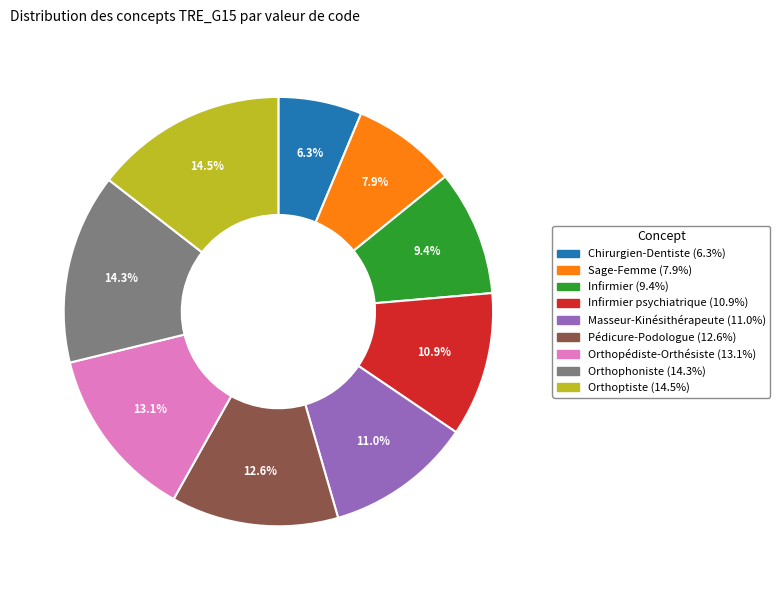

Is there any slice that represents more than half of the pie?

No